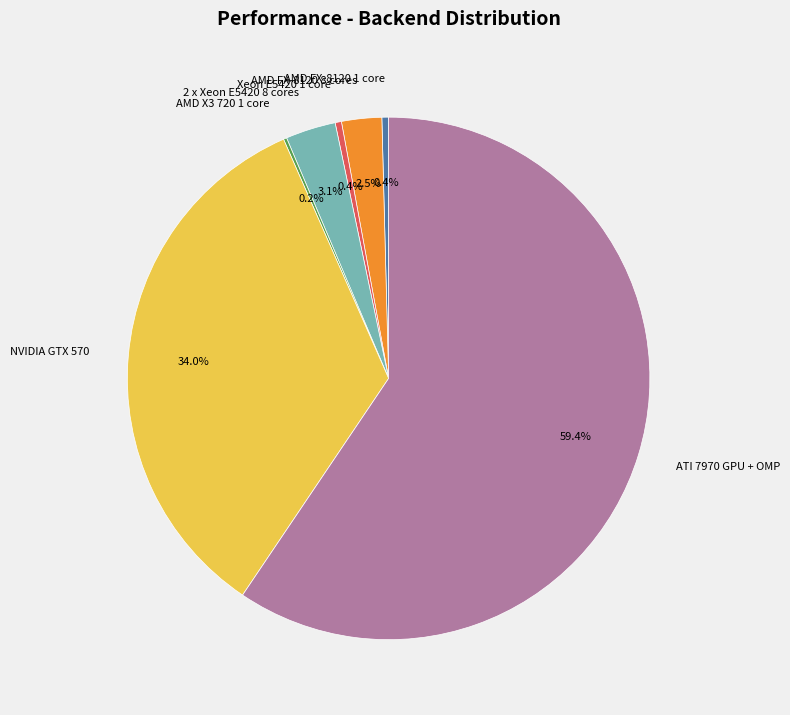

To the nearest percent, what is the difference between the largest and smallest slice percentages?

59%